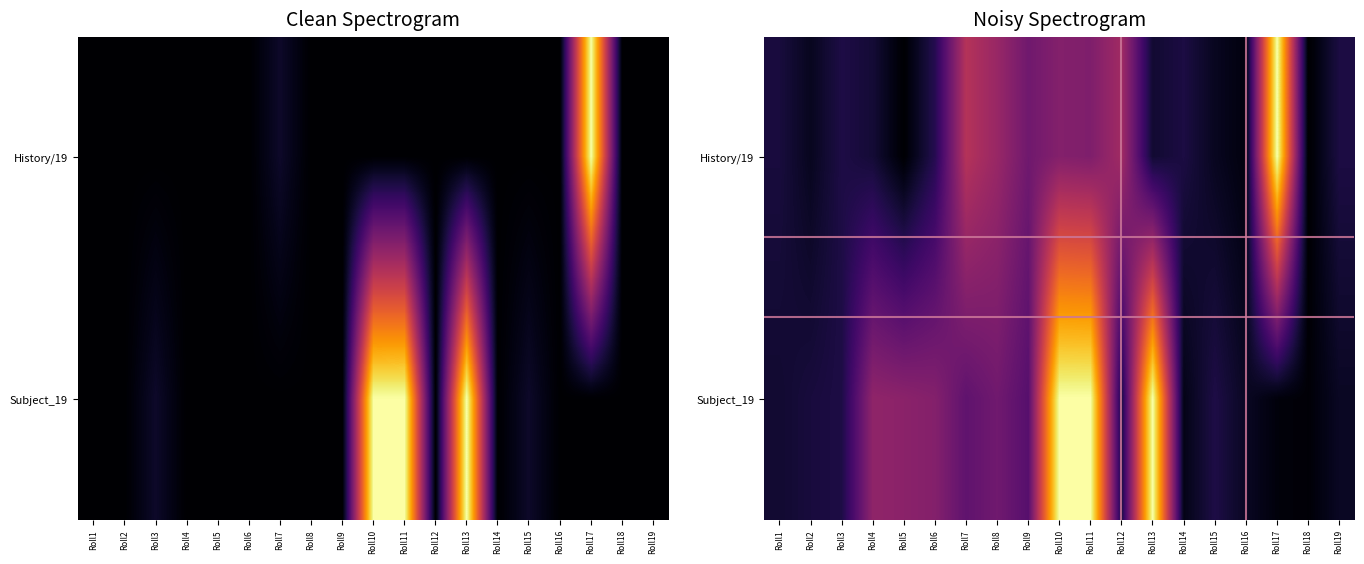

List the series in order of their overall mean, lowest first.

History/19, Subject_19